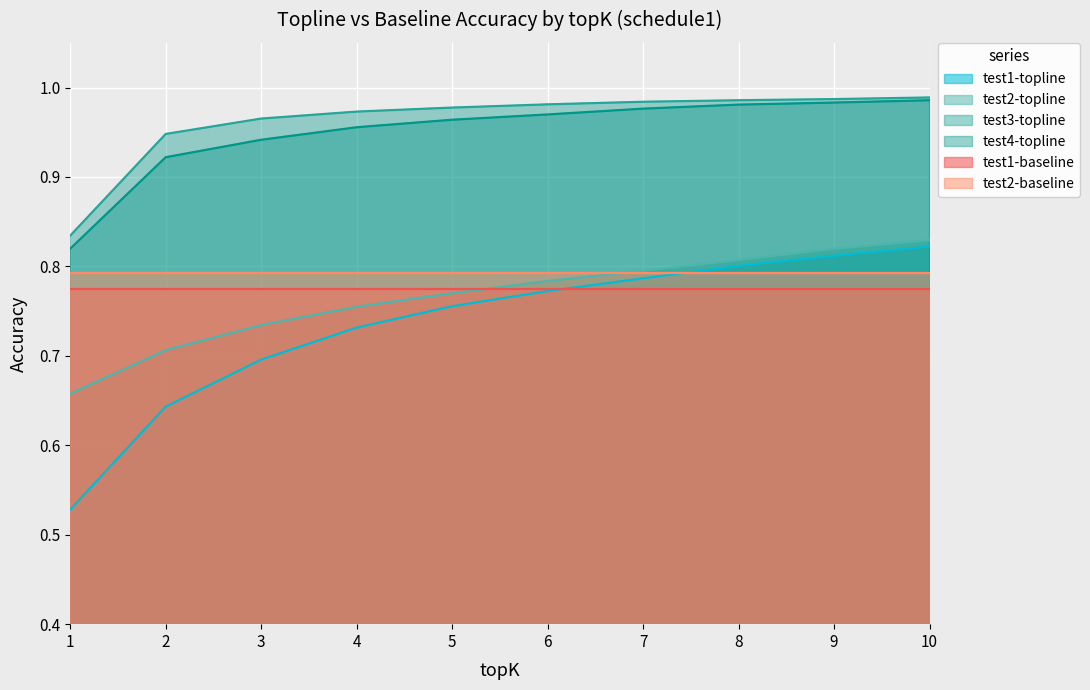

Is the value of test2-topline at 7 greater than the value of test1-topline at 3?

Yes